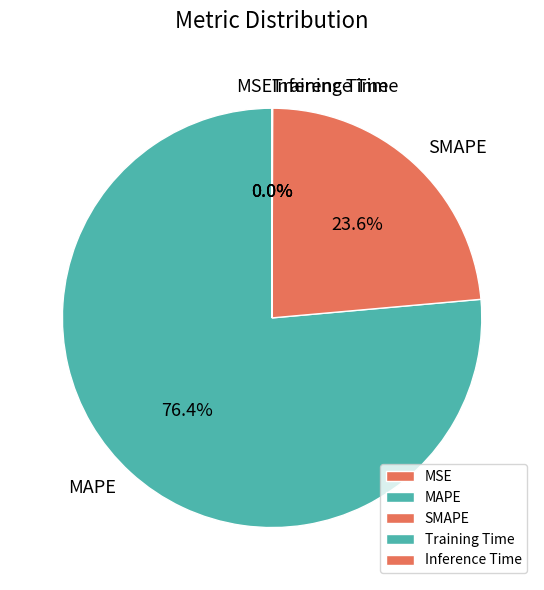

Which category accounts for the majority?

MAPE